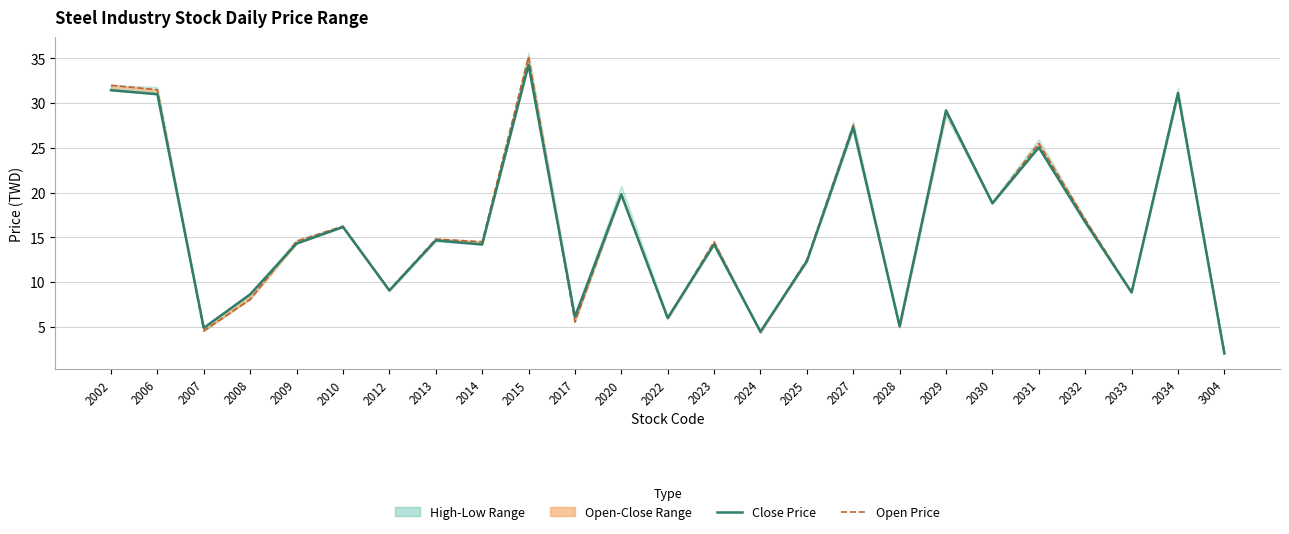

After their last crossing, which series has the higher values: Open Price or Close Price?

Close Price